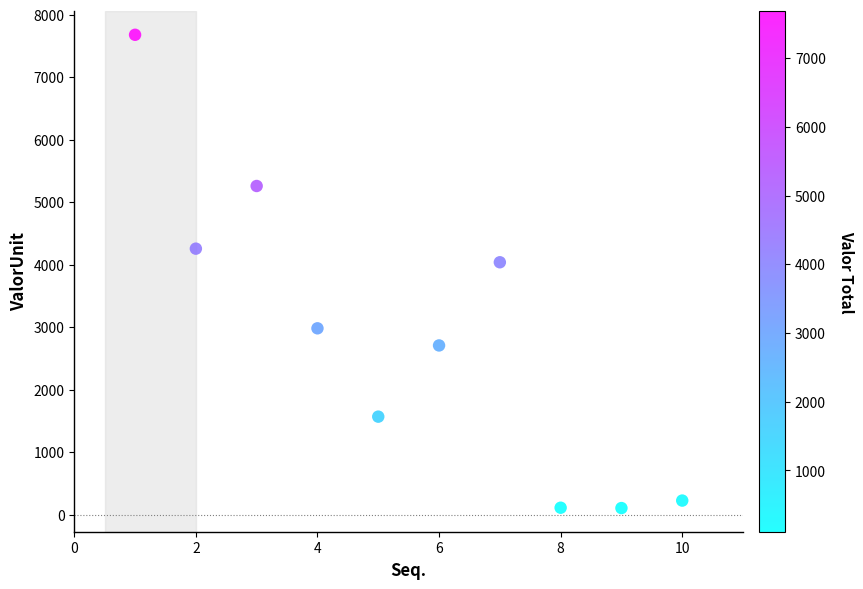

What Y value in the scatter plot is closest to 3895?

4042.2